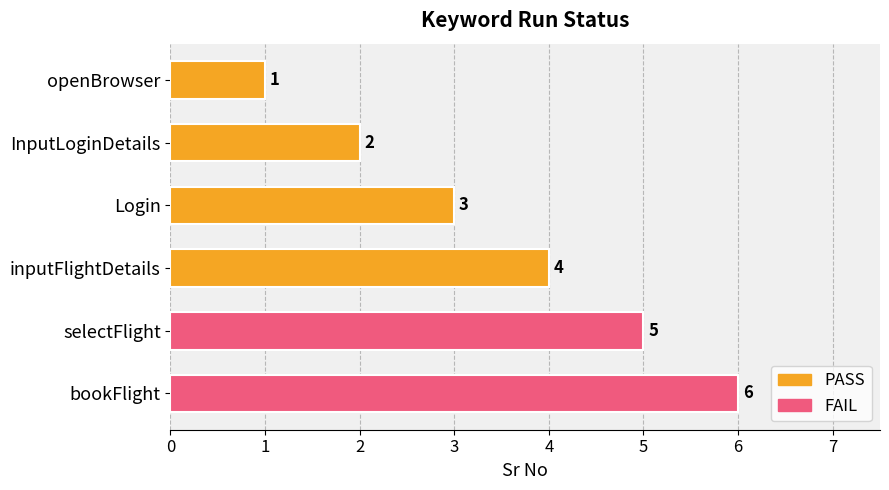

How many values are between 2 and 5?

4